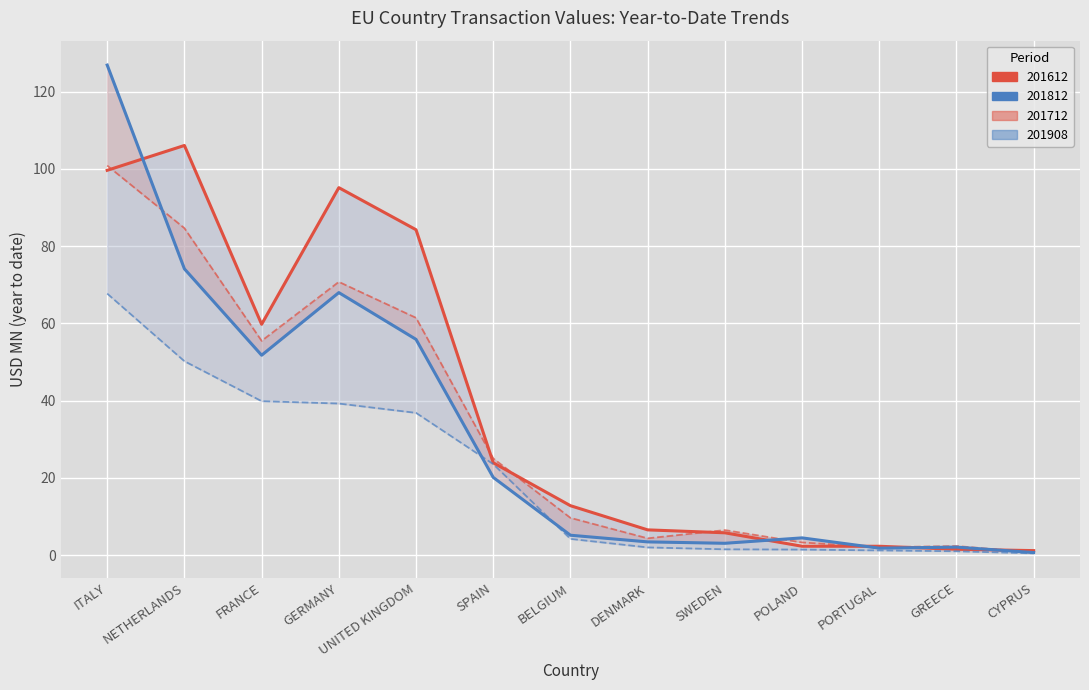

Rank the categories by 201908 value from lowest to highest.

CYPRUS, GREECE, PORTUGAL, POLAND, SWEDEN, DENMARK, BELGIUM, SPAIN, UNITED KINGDOM, GERMANY, FRANCE, NETHERLANDS, ITALY